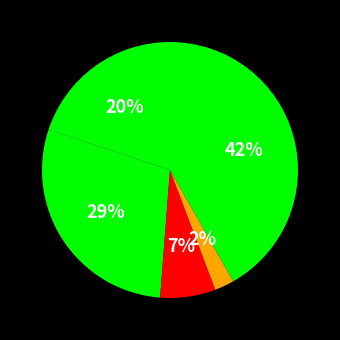

Count the number of slices in the pie.

5